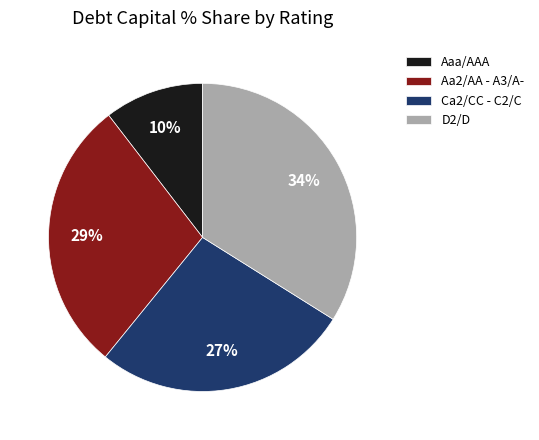

Which slice is the largest?

D2/D